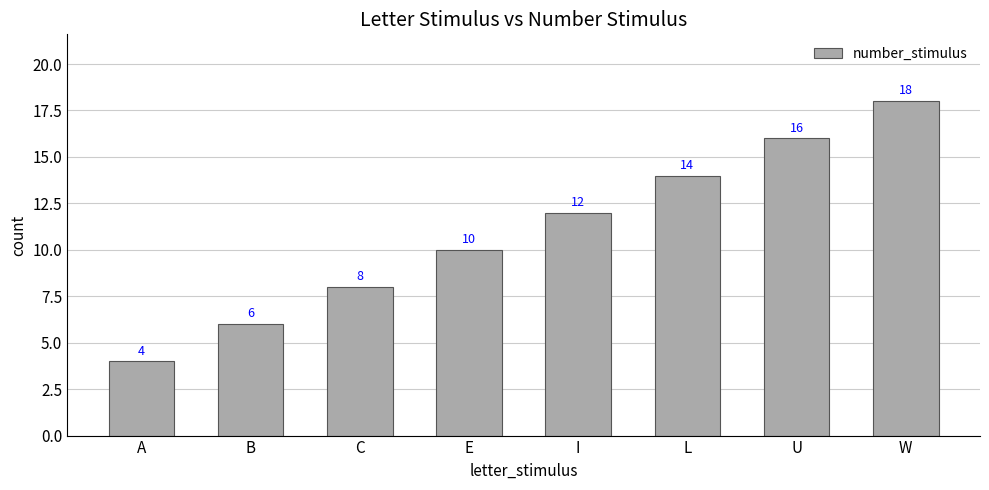

What is the label of the 7th bar from the right?

B